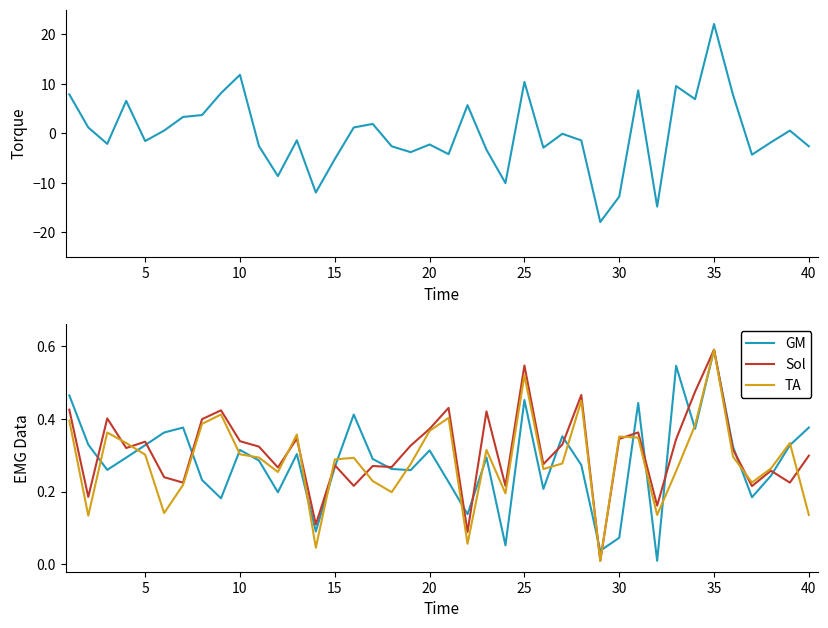

What is the minimum value for col_16?

-17.9